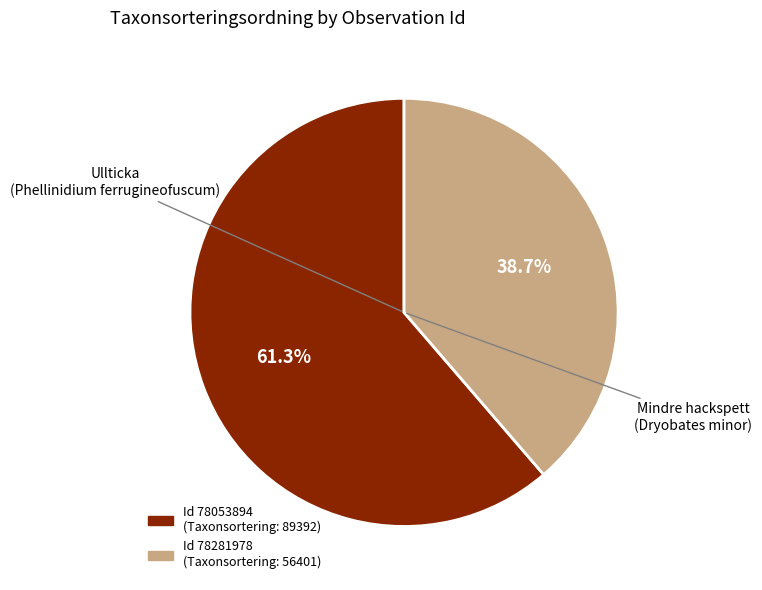

Is there a majority slice in this chart?

Yes